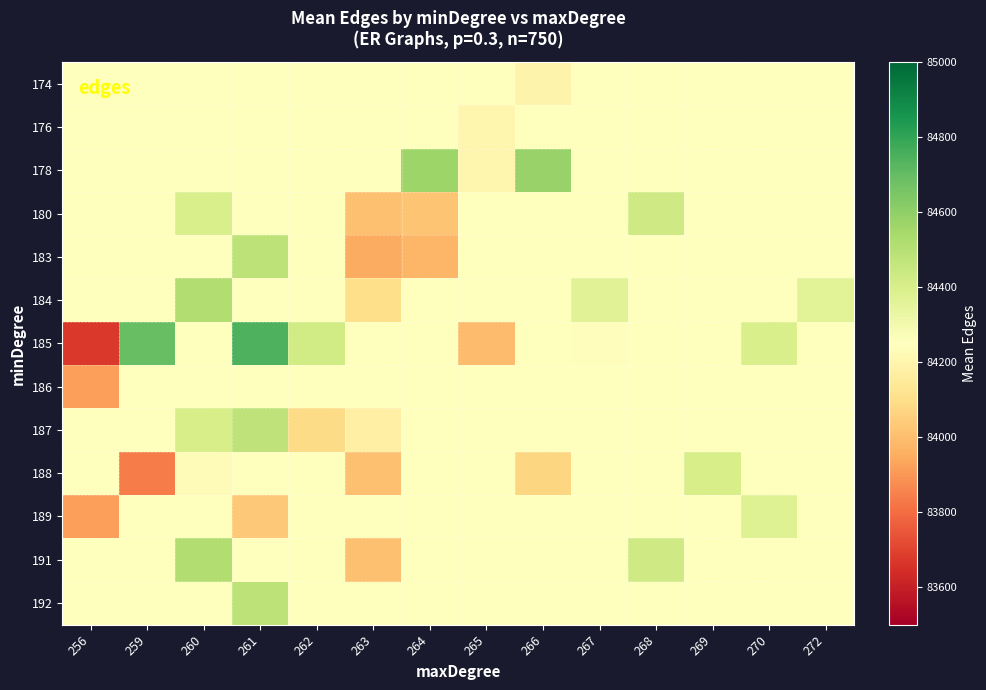

At how many categories does at least one series exceed 84725?

1